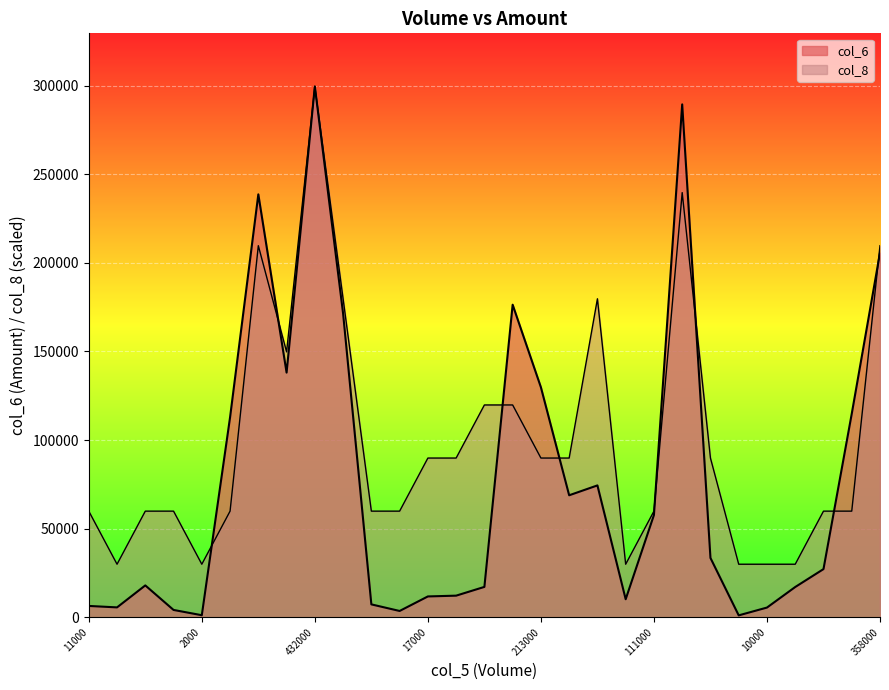

True or false: col_8 has more than 1 interior local peaks.

True